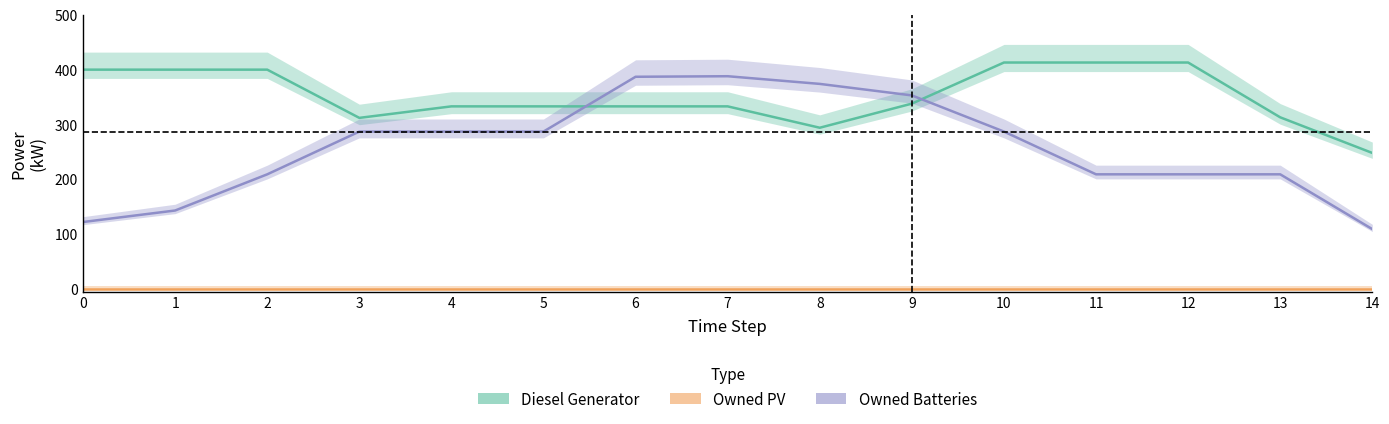

At which label does Diesel Generator reach its peak?

10